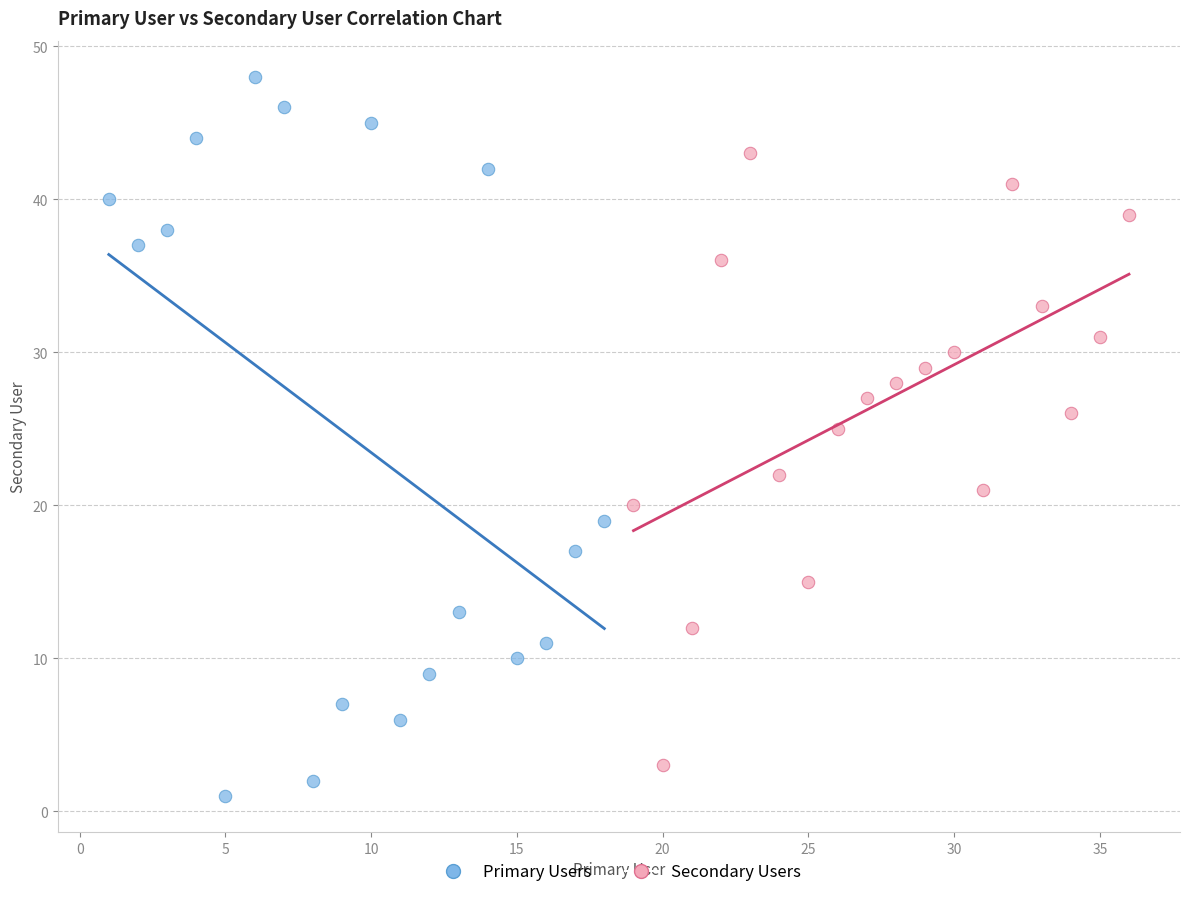

Which series has the largest Y range (max minus min)?

Primary Users